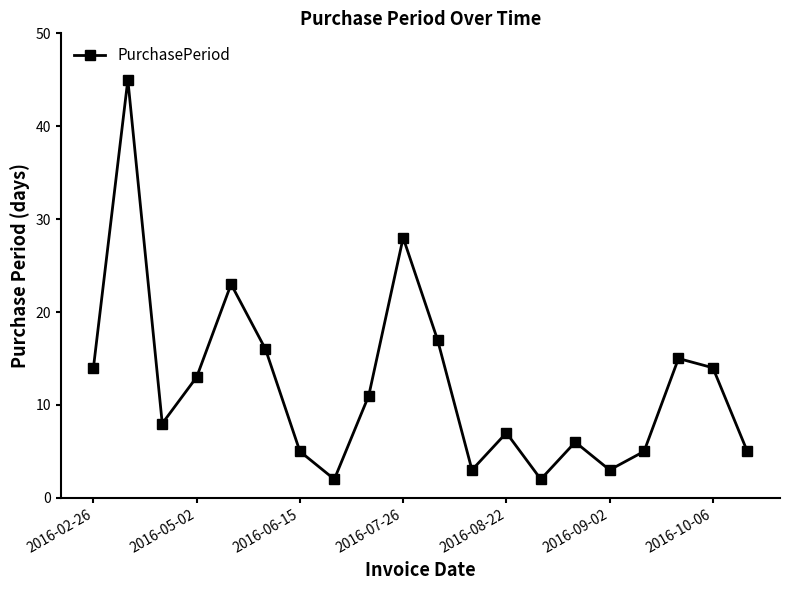

What is the greatest value displayed?

45